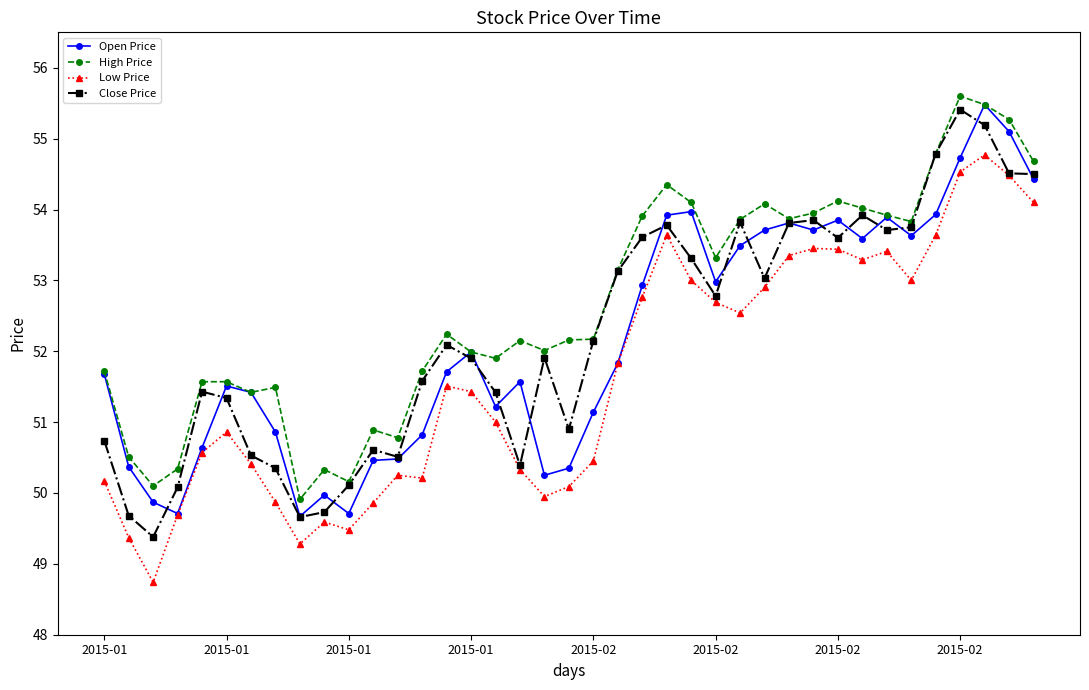

What is the maximum value for Open Price?

55.5